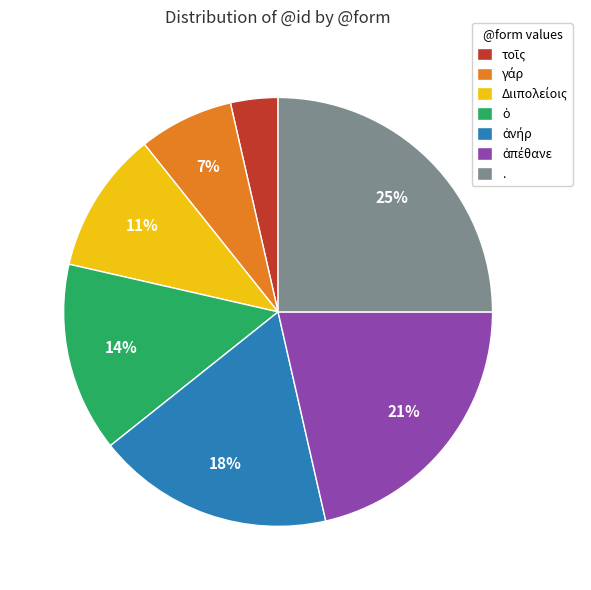

To the nearest percent, what is the difference between the largest and smallest slice percentages?

21%